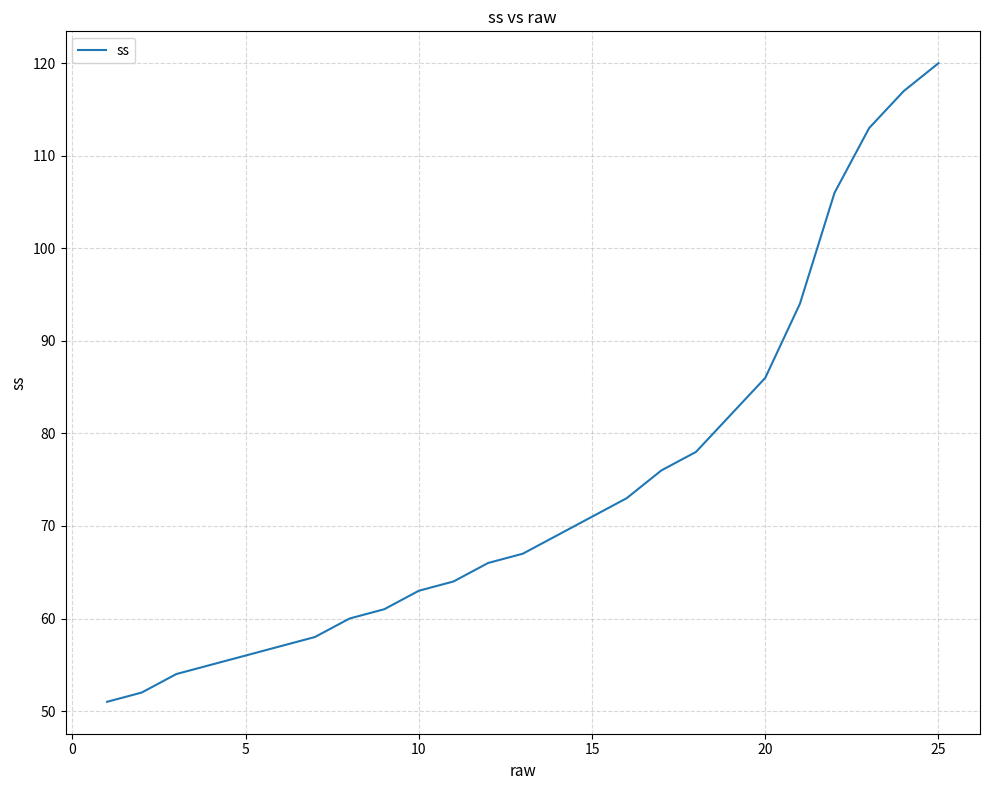

What is the maximum value shown in the chart?

120